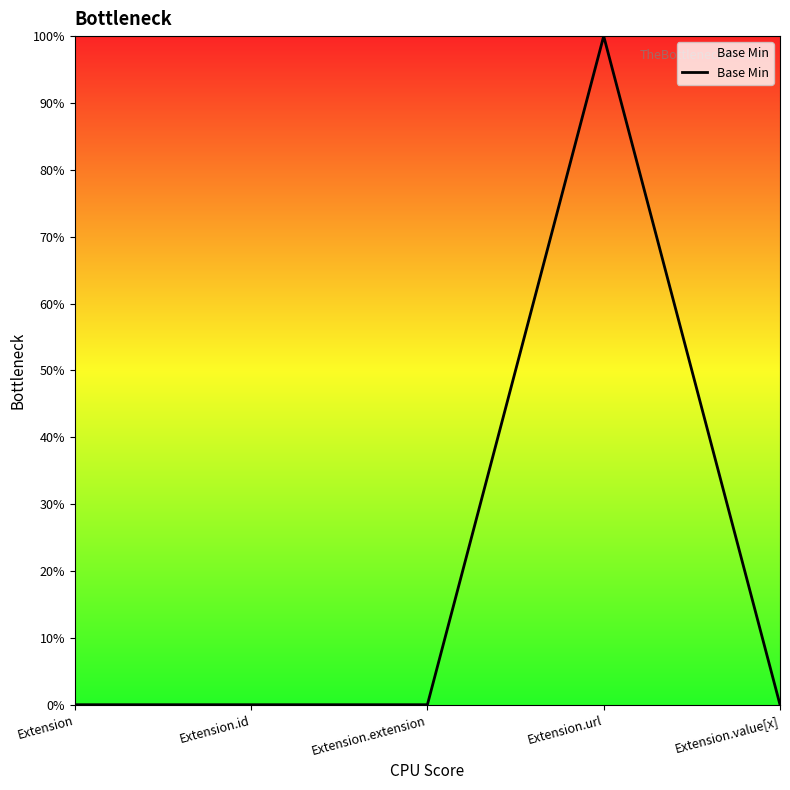

The chart shows a value of 0 at Extension.extension. True or false?

True